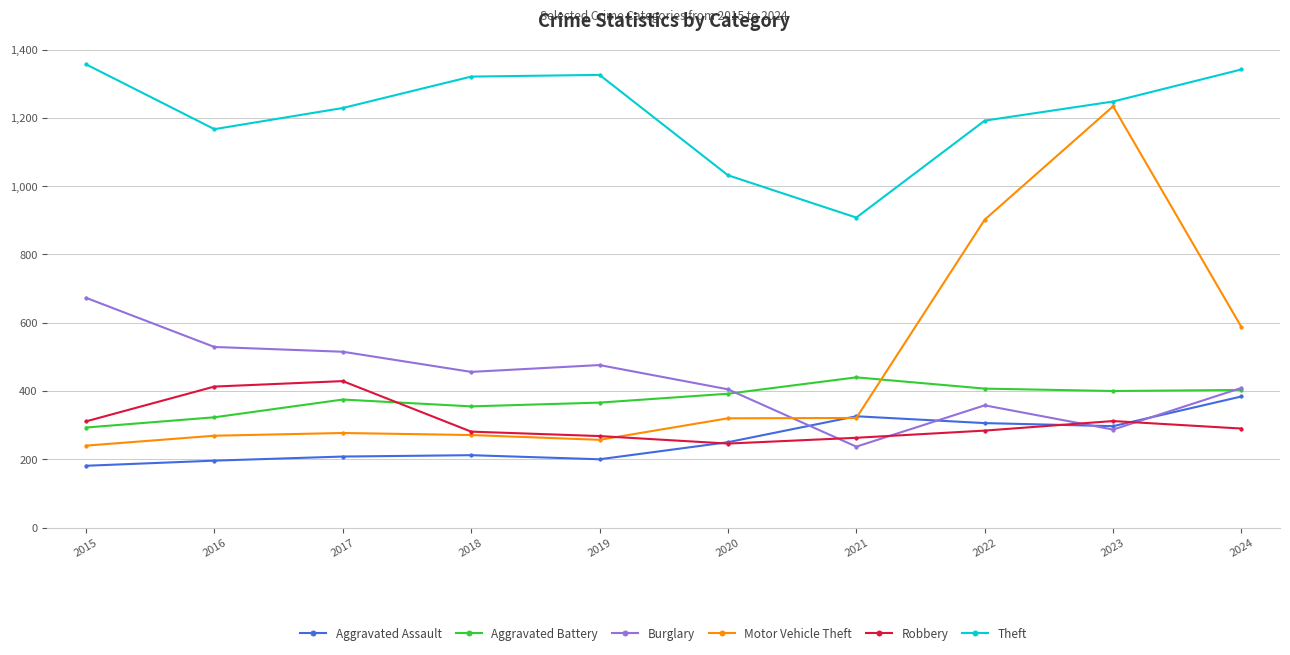

True or false: Theft and Burglary cross at least once.

False